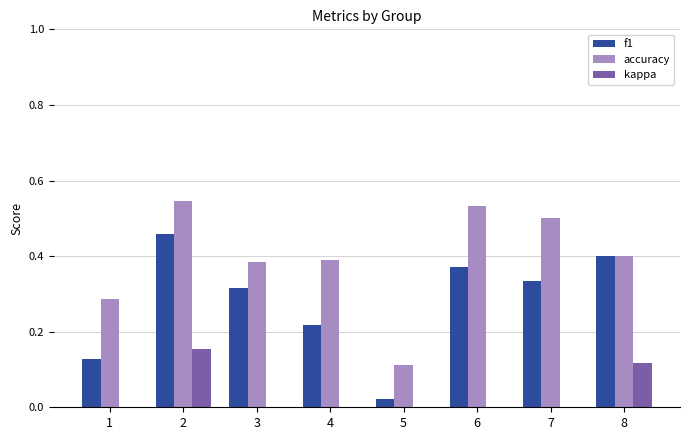

Rank the series at 5 from highest to lowest value.

accuracy, f1, kappa